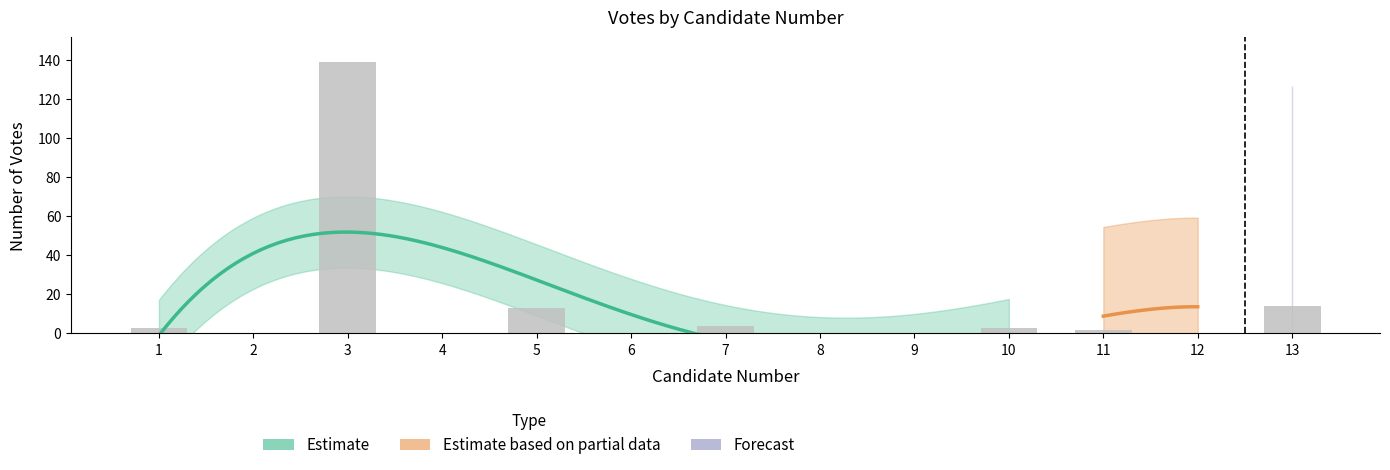

The chart shows a value of 57 at 12. True or false?

False